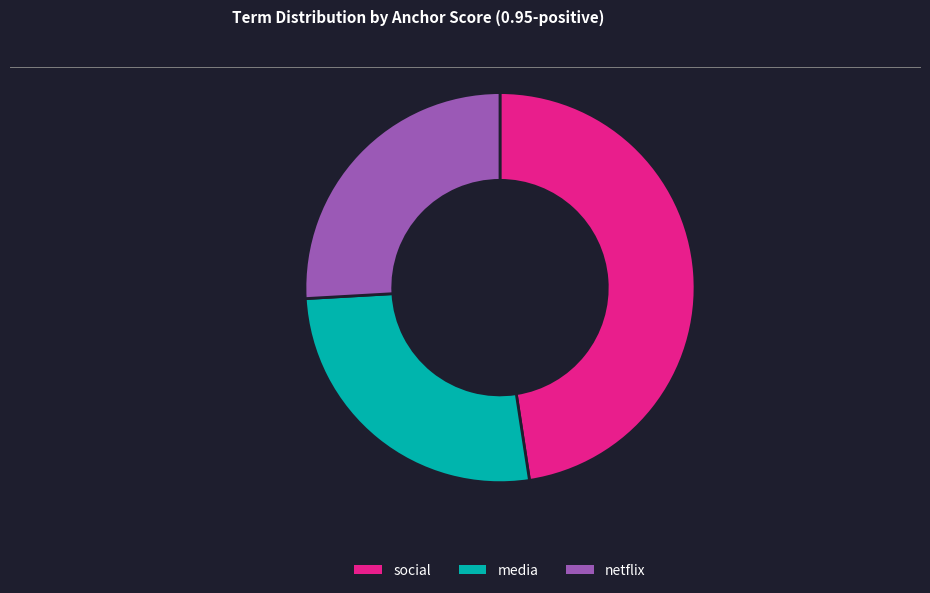

What is the ratio of the value at netflix to the value at media?

1.0